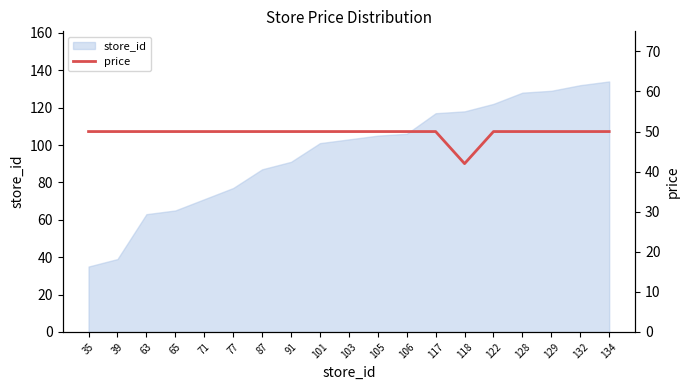

At which category does the chart reach its minimum across all series?

118